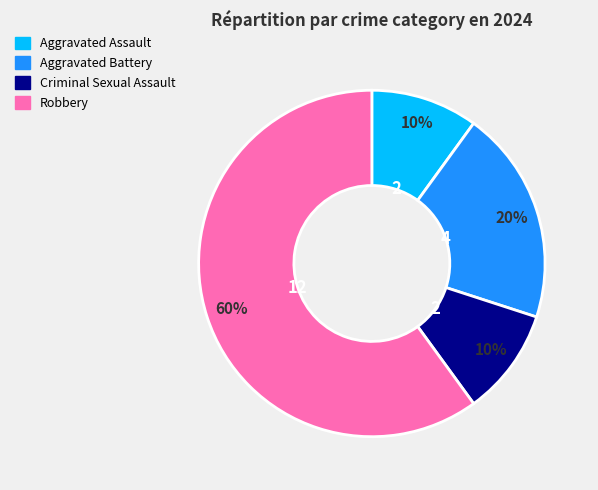

What is the majority slice?

Robbery